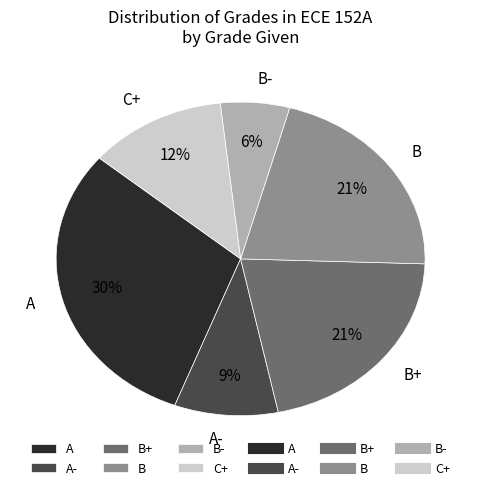

Approximately how many times larger is the value at B+ compared to B-?

3.5